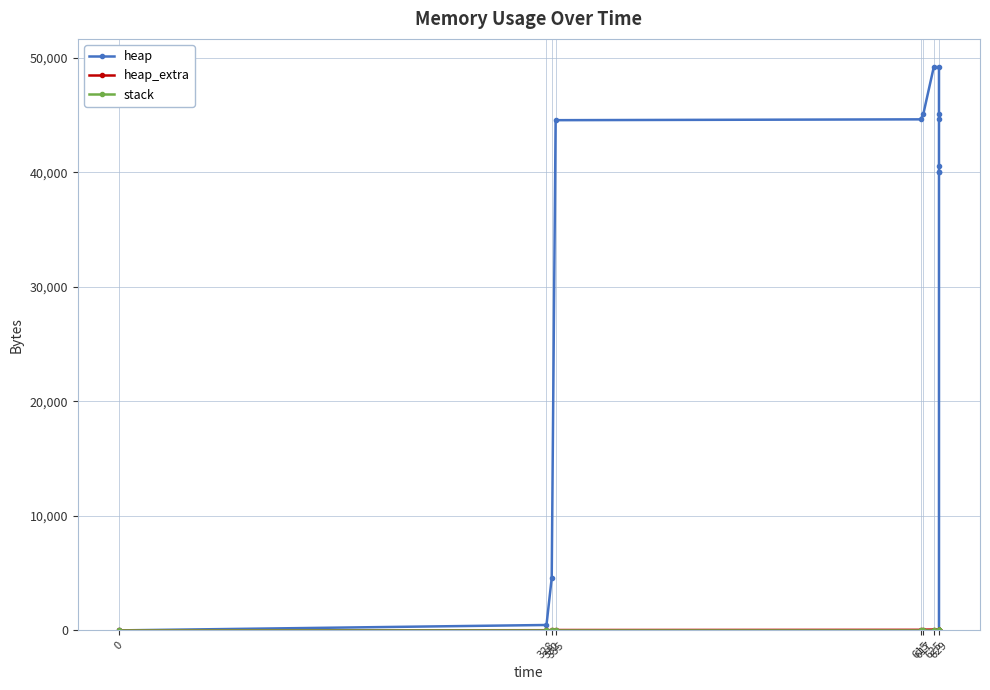

At how many categories does at least one series exceed 1226?

11